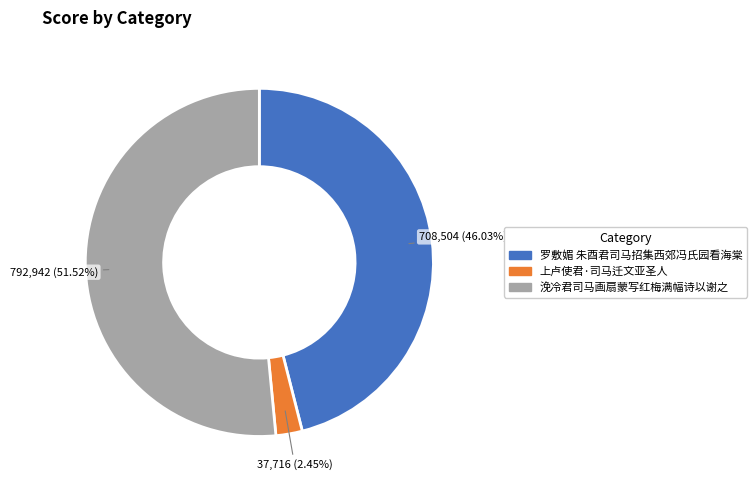

What is the ratio of the value at 浼冷君司马画扇蒙写红梅满幅诗以谢之 to the value at 罗敷媚 朱酉君司马招集西郊冯氏园看海棠?

1.1